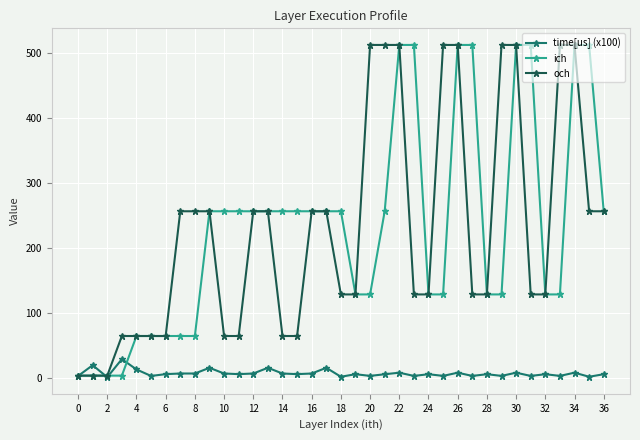

What is the maximum value shown in the chart?

512.0